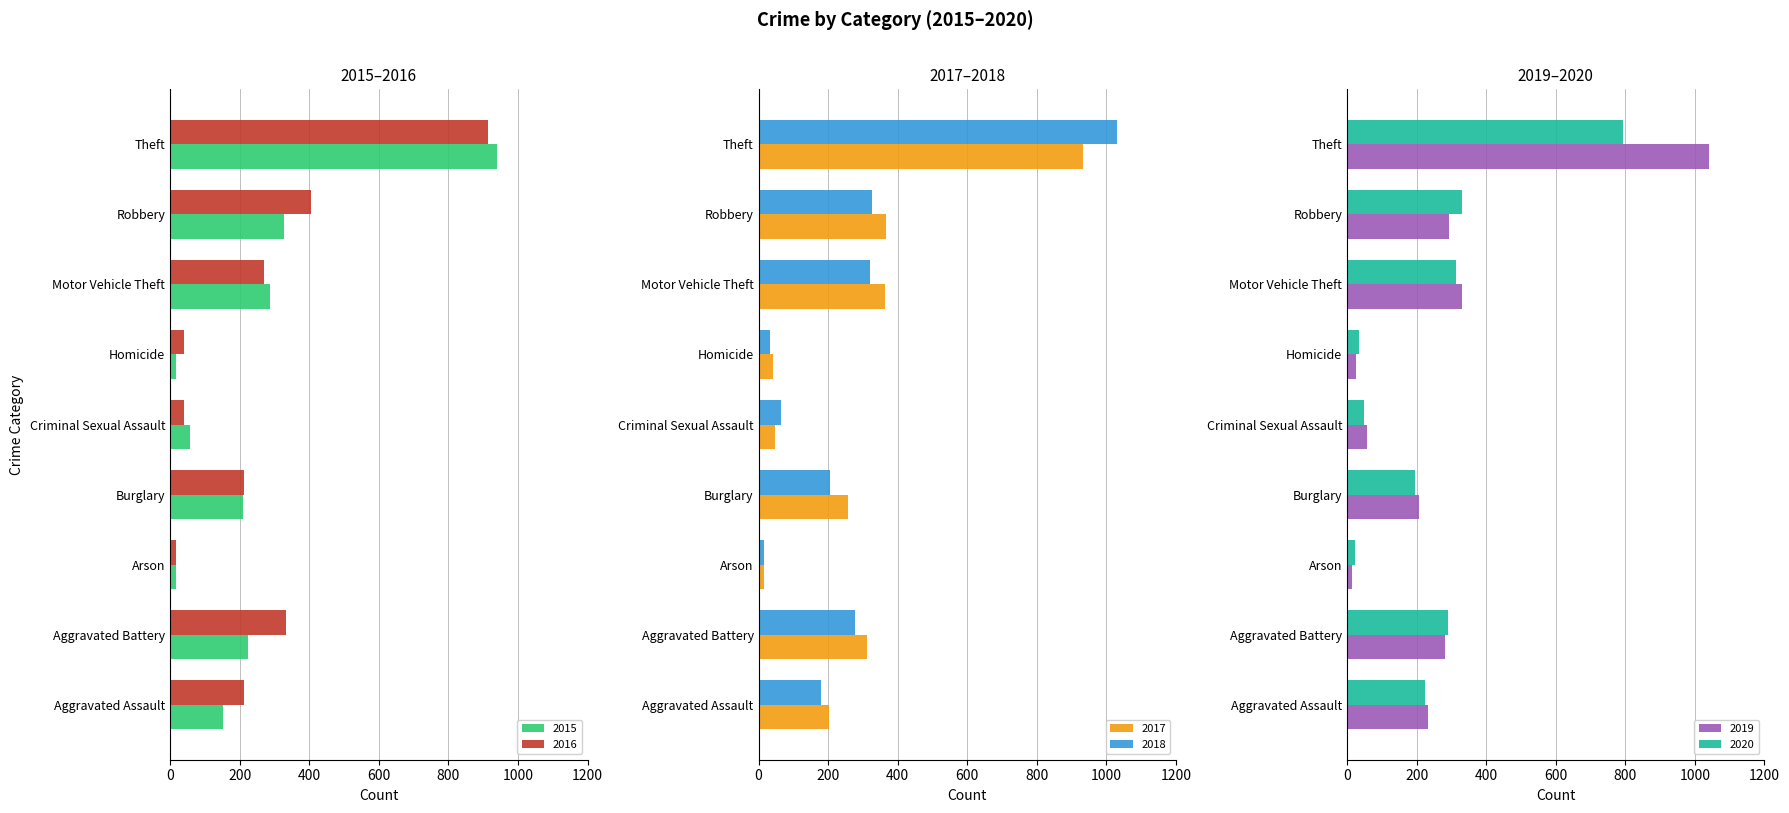

What value does the 2018 series have at Criminal Sexual Assault?

66